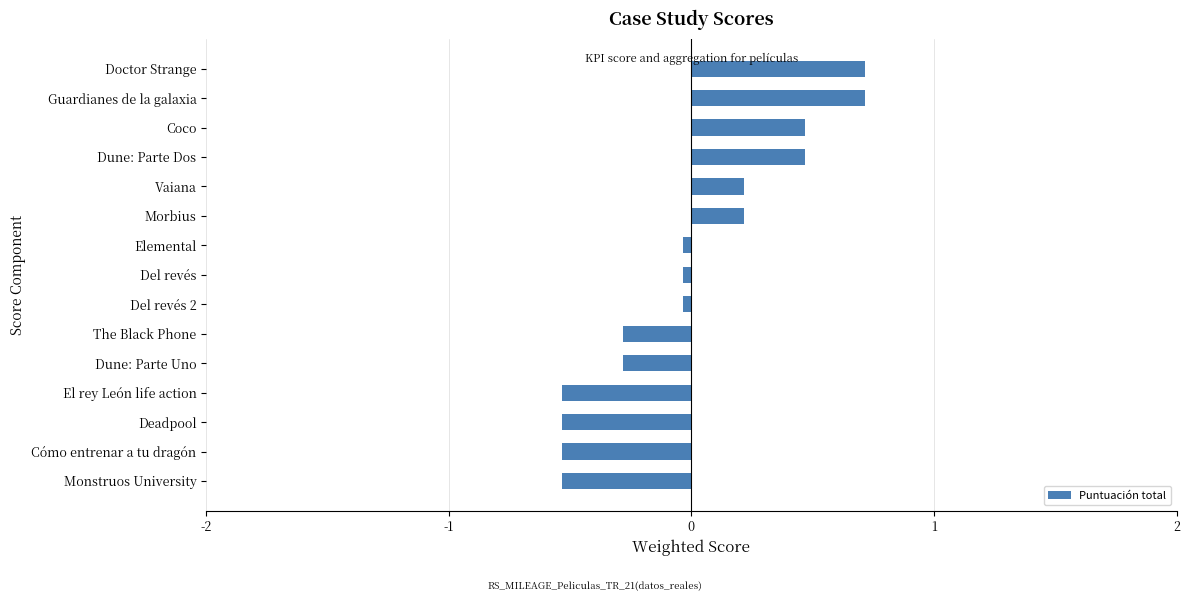

What is the sum of the values at Guardianes de la galaxia and Dune: Parte Uno?

0.4